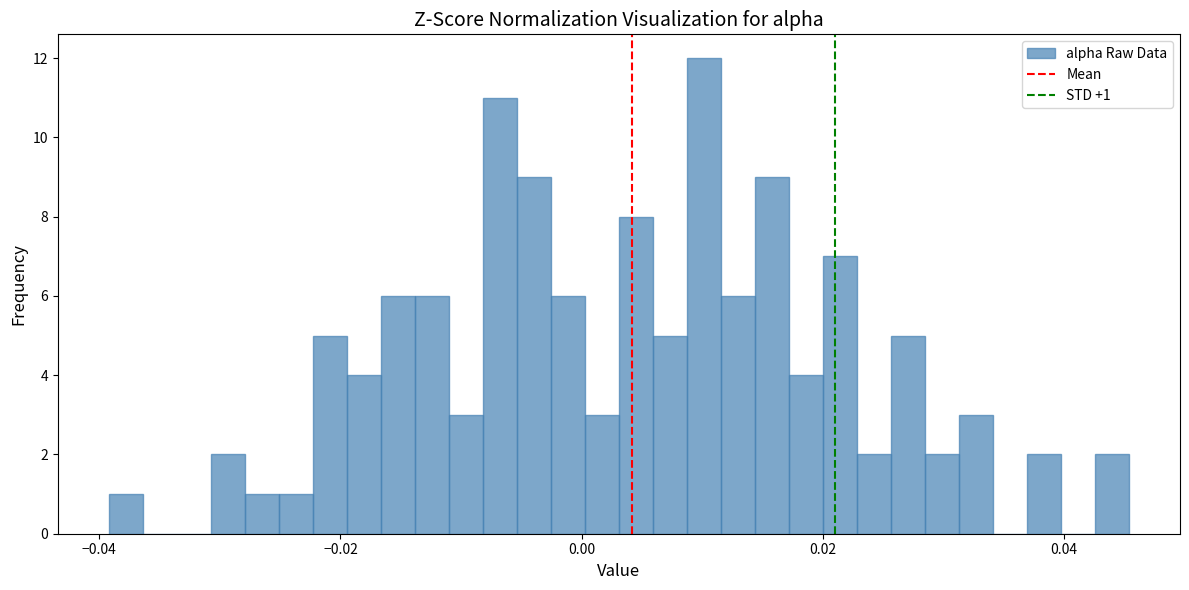

Read against the x-axis, roughly where is the centre of the tallest bar?

0.010